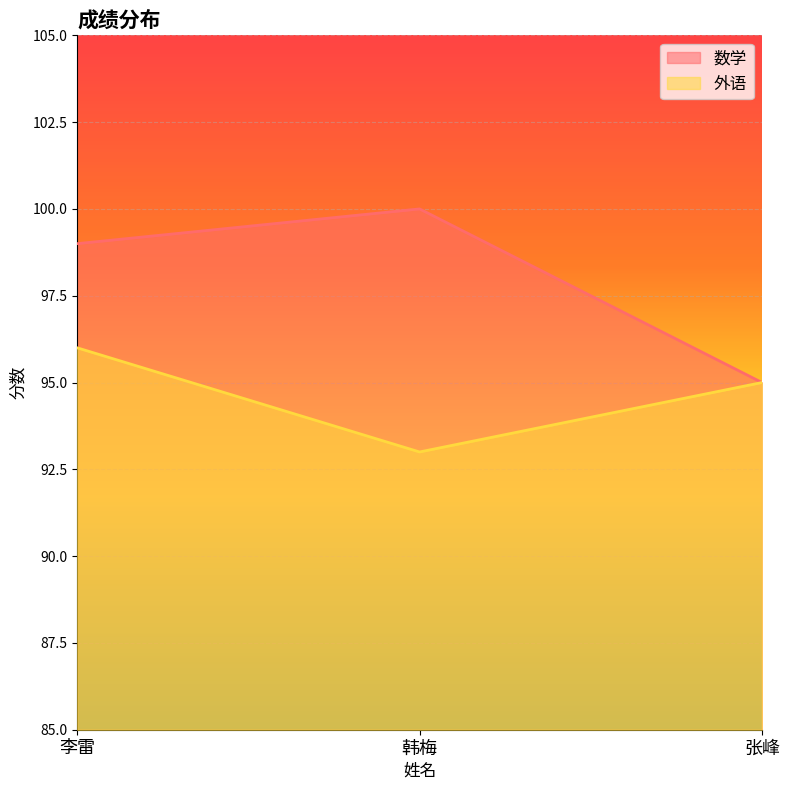

Is it true that 数学 equals 153 at 张峰?

False